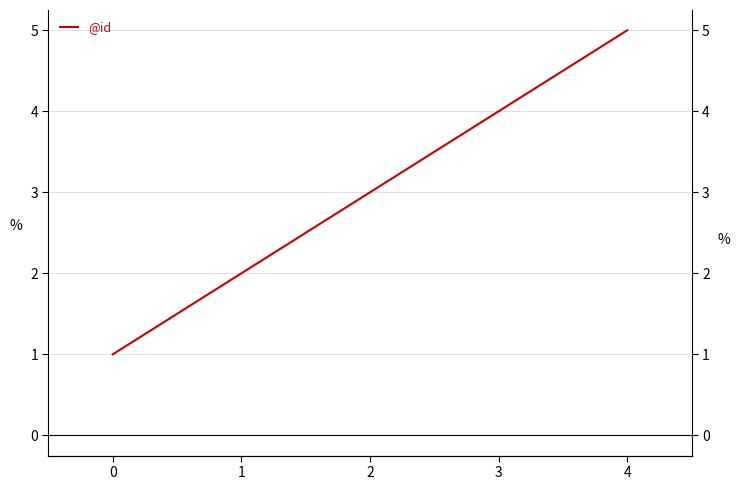

At which label does the data first exceed 3?

3